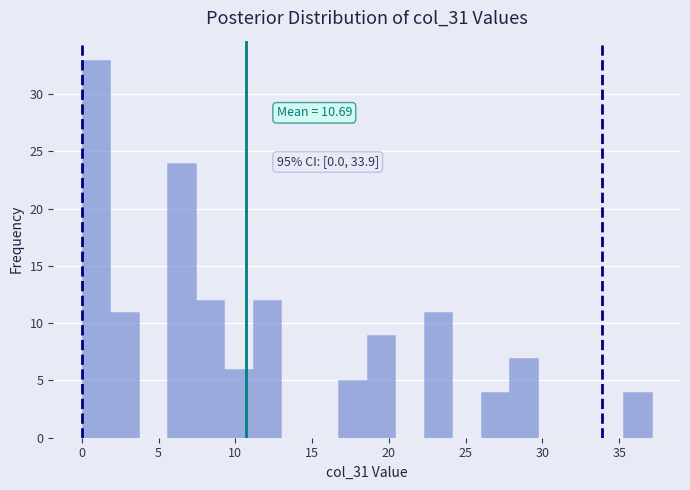

Around what value on the x-axis is the tallest bar? Give the approximate position of its centre, as read against the axis.

1.0